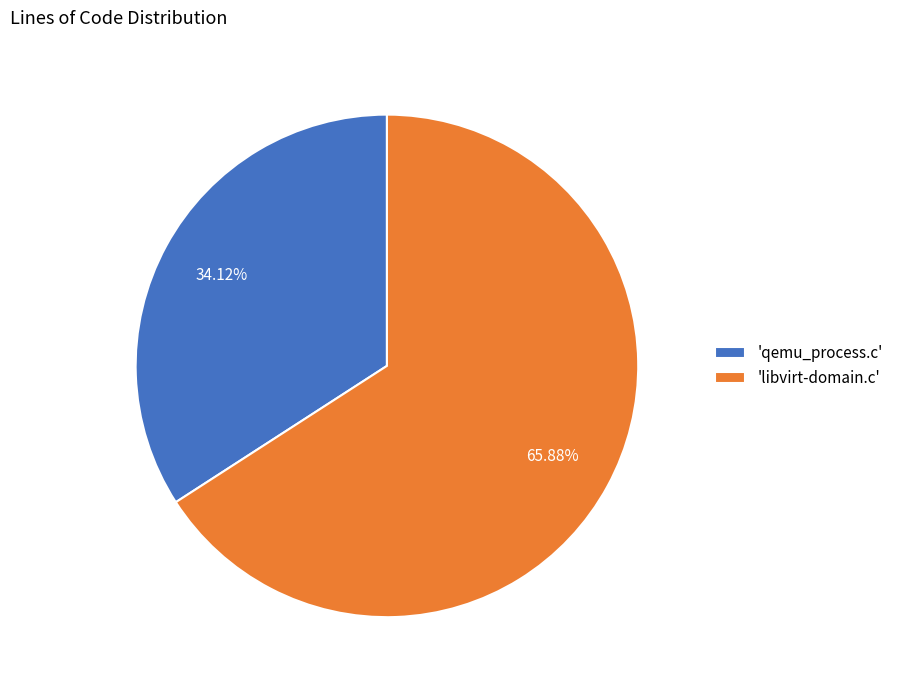

How many slices are in this pie chart?

2